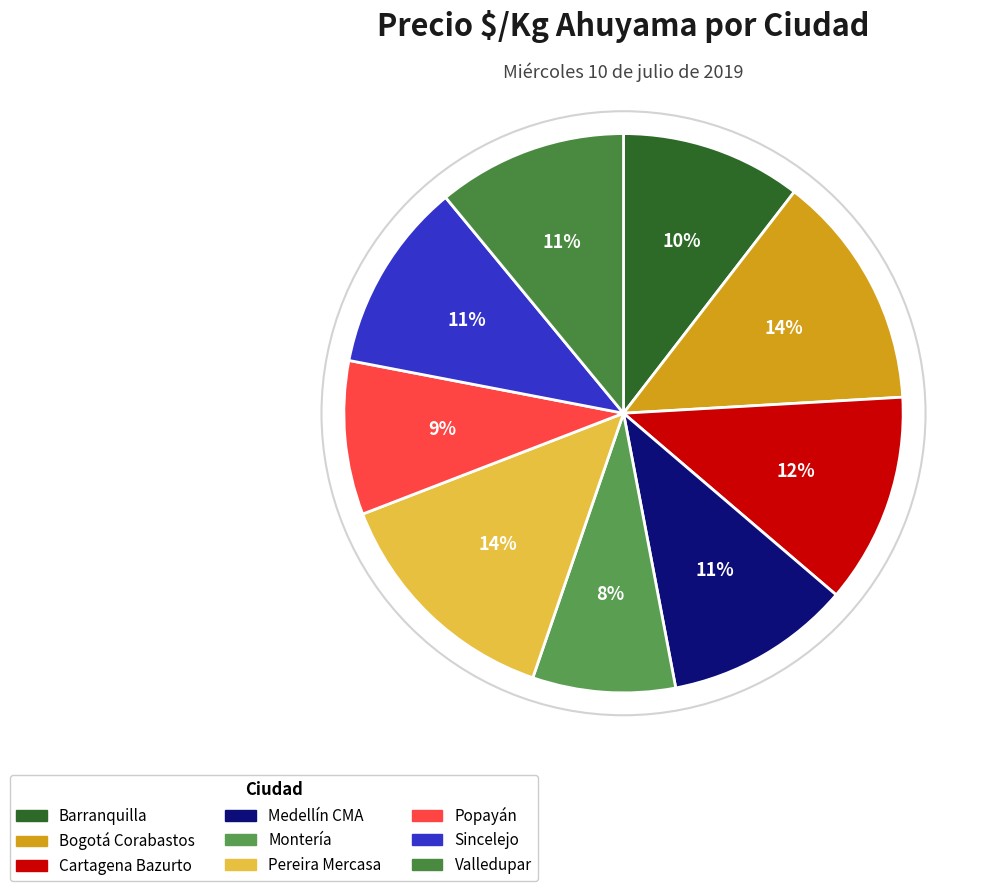

Do Sincelejo and Valledupar together represent more than half of the pie?

No